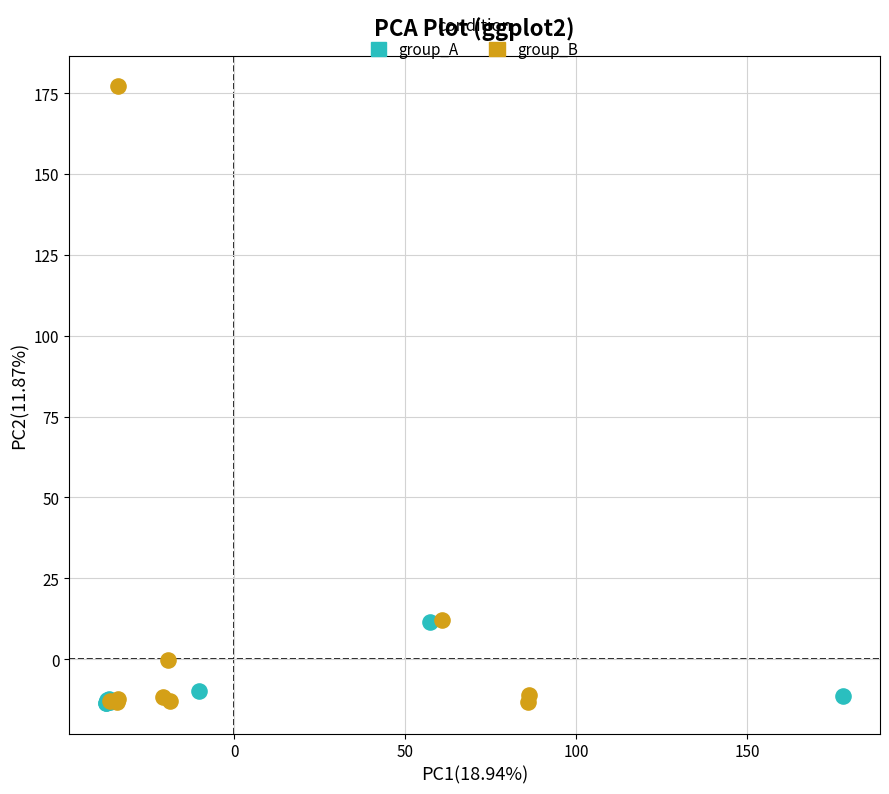

Which series contains the highest Y value?

group_B